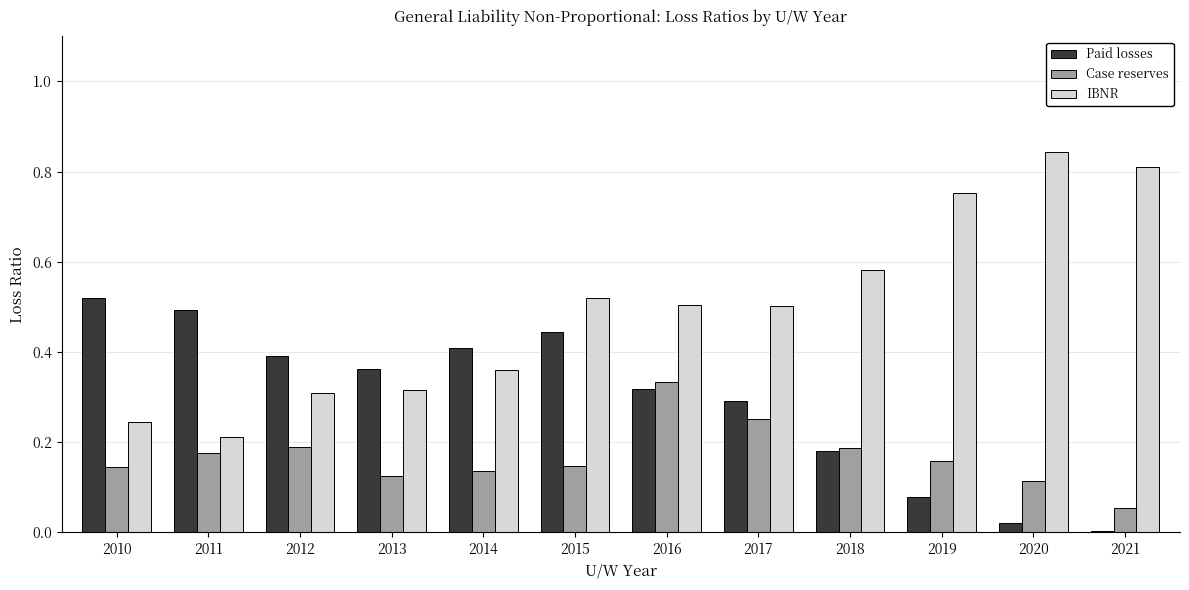

What is the sum of the Paid losses values at 2011 and 2010?

1.0